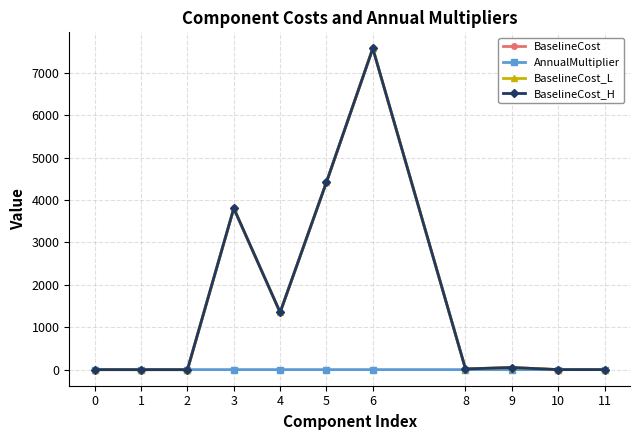

How many data points in AnnualMultiplier are less than 1?

5